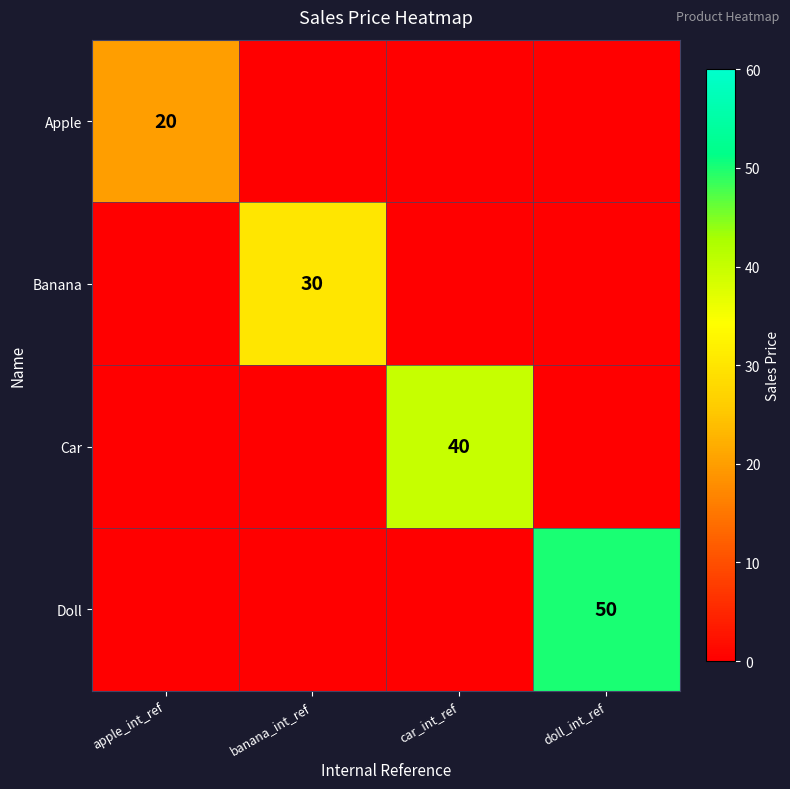

Is it true that Car equals 70 at car_int_ref?

False